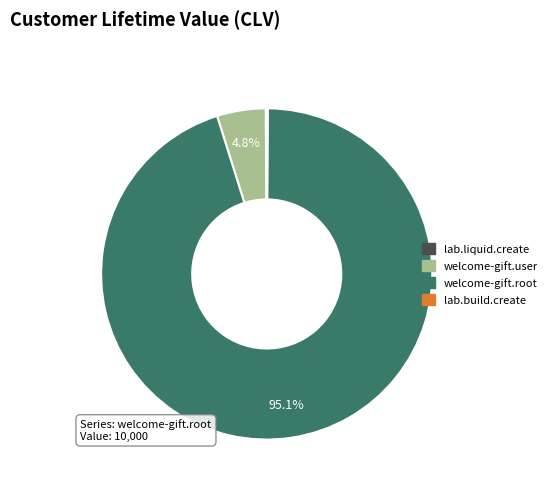

What is the largest slice in the pie chart?

welcome-gift.root